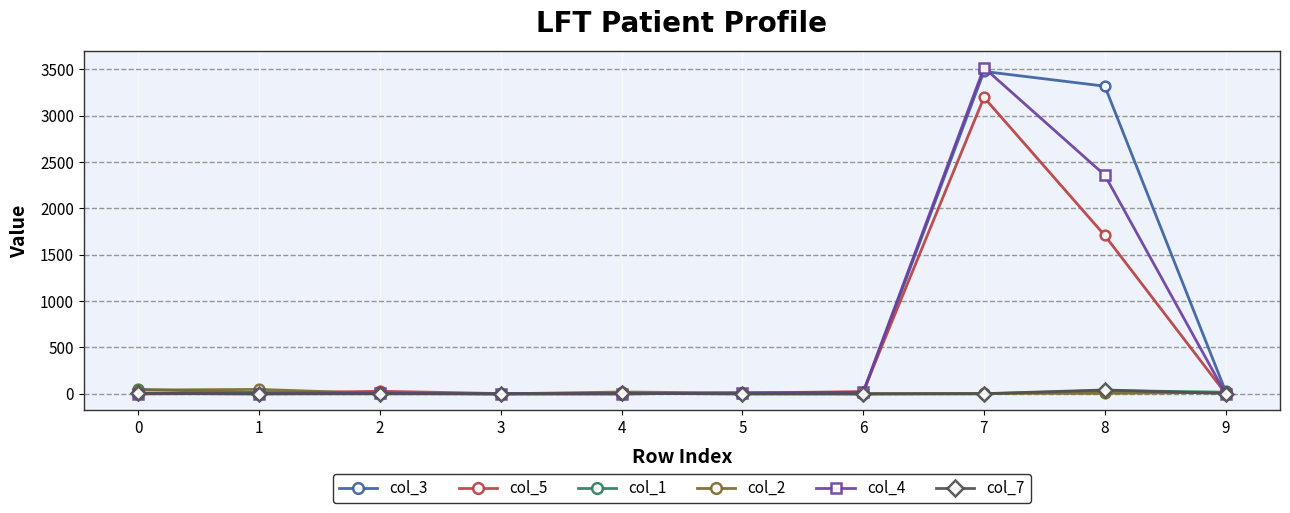

How many values in the col_7 series are below 2?

5